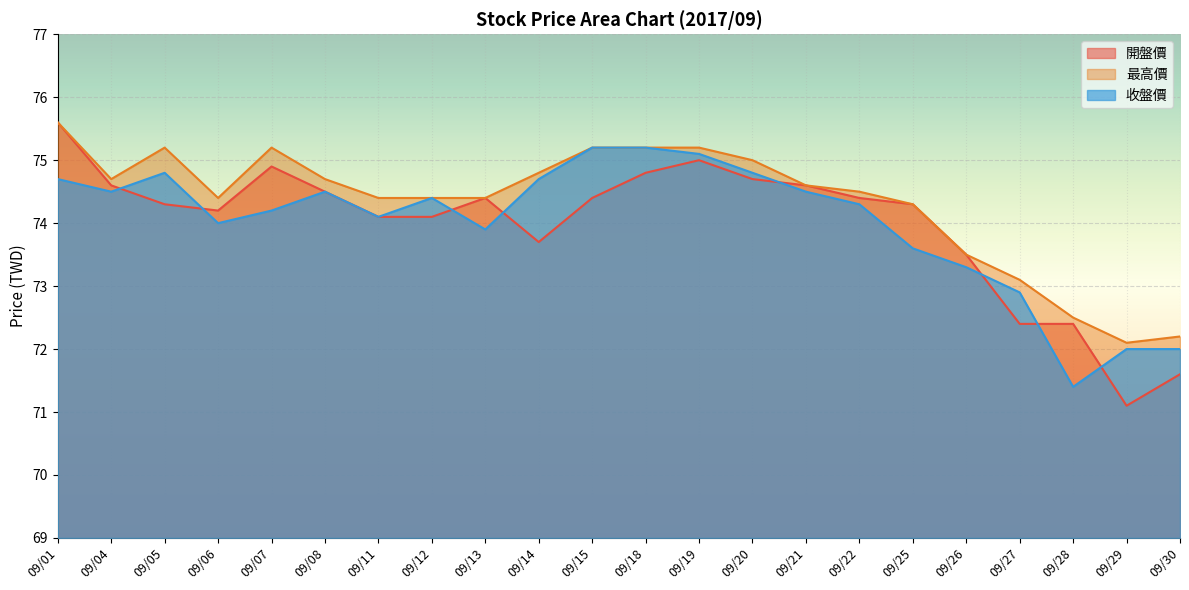

Reading left to right, what are all the values shown in this chart?

開盤價: 09/01=75.6	09/04=74.6	09/05=74.3	09/06=74.2	09/07=74.9	09/08=74.5	09/11=74.1	09/12=74.1	09/13=74.4	09/14=73.7	09/15=74.4	09/18=74.8	09/19=75.0	09/20=74.7	09/21=74.6	09/22=74.4	09/25=74.3	09/26=73.5	09/27=72.4	09/28=72.4	09/29=71.1	09/30=71.6
最高價: 09/01=75.6	09/04=74.7	09/05=75.2	09/06=74.4	09/07=75.2	09/08=74.7	09/11=74.4	09/12=74.4	09/13=74.4	09/14=74.8	09/15=75.2	09/18=75.2	09/19=75.2	09/20=75.0	09/21=74.6	09/22=74.5	09/25=74.3	09/26=73.5	09/27=73.1	09/28=72.5	09/29=72.1	09/30=72.2
收盤價: 09/01=74.7	09/04=74.5	09/05=74.8	09/06=74.0	09/07=74.2	09/08=74.5	09/11=74.1	09/12=74.4	09/13=73.9	09/14=74.7	09/15=75.2	09/18=75.2	09/19=75.1	09/20=74.8	09/21=74.5	09/22=74.3	09/25=73.6	09/26=73.3	09/27=72.9	09/28=71.4	09/29=72.0	09/30=72.0